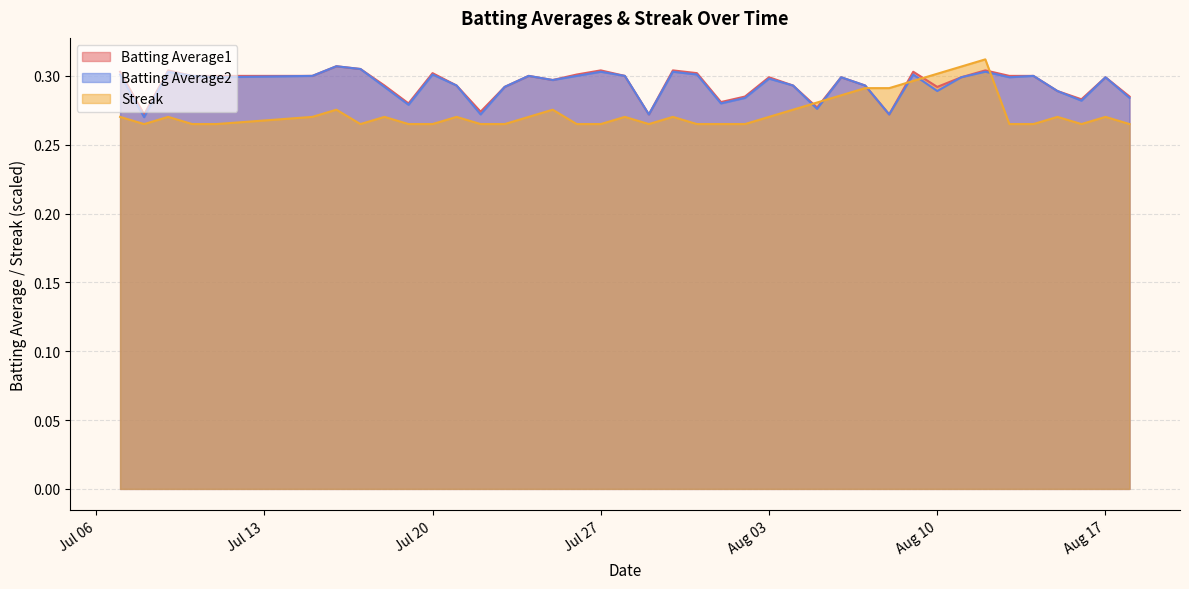

Count the Batting Average2 values in the range 0 to 1.

40